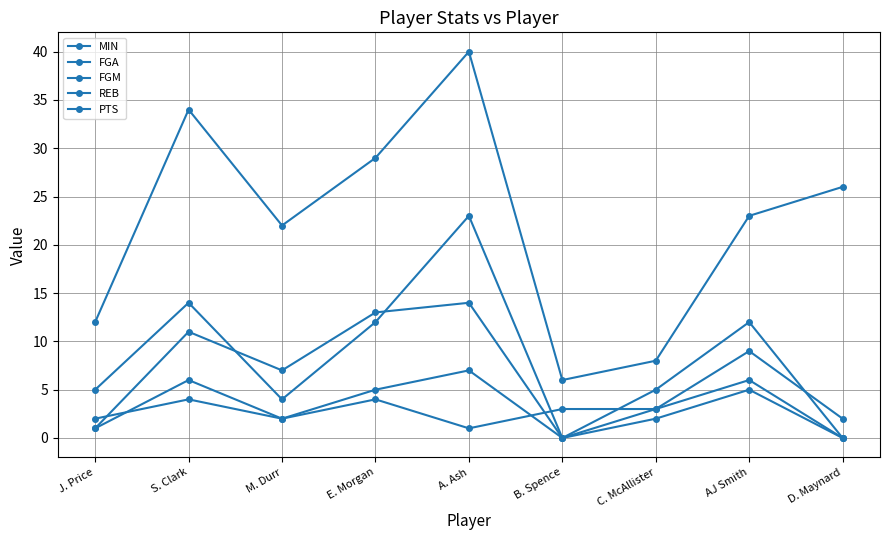

What is the label of the 3rd point from the right?

C. McAllister